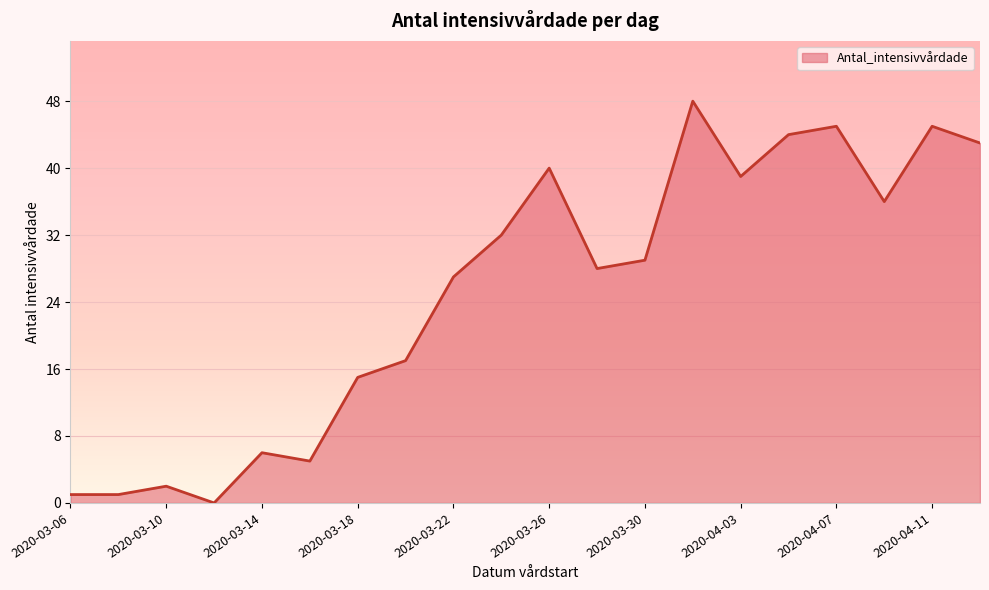

What is the maximum value shown in the chart?

48